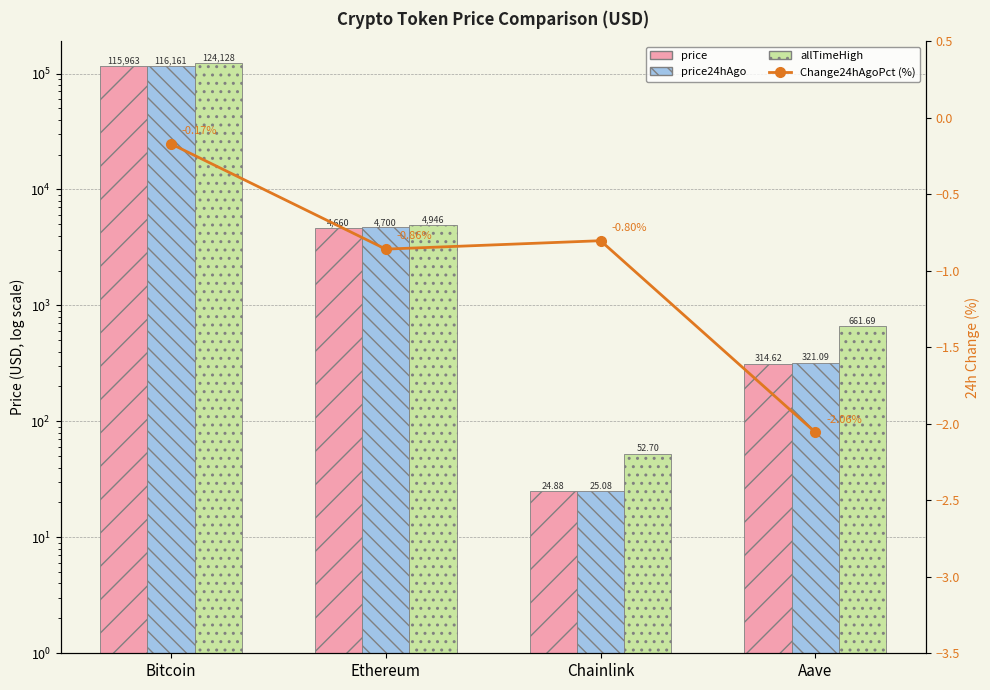

Where does the allTimeHigh series first go above 4946?

Bitcoin